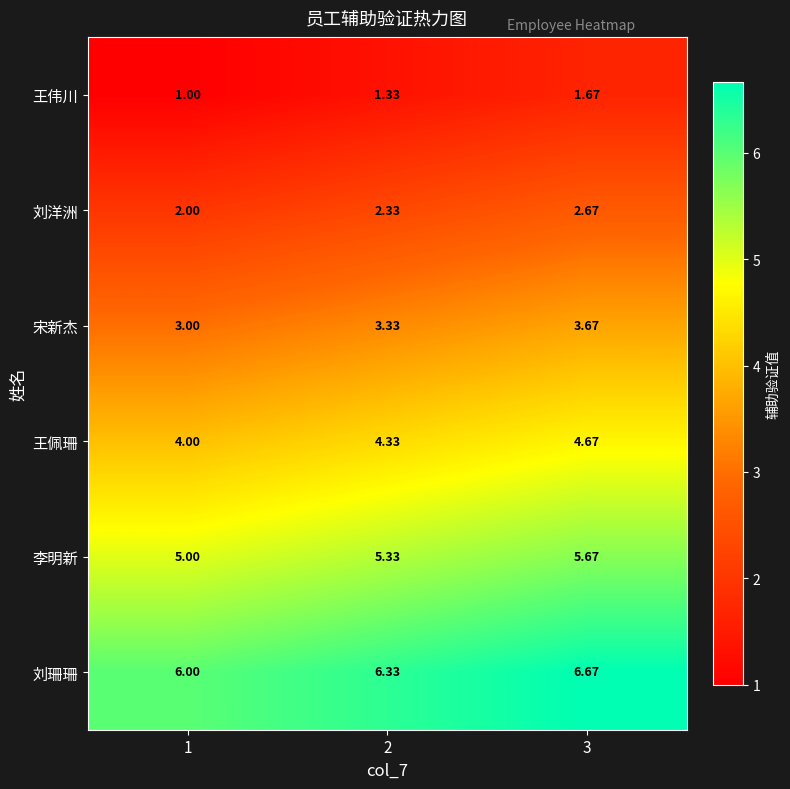

Rank the series by their average value, from lowest to highest.

王伟川, 刘洋洲, 宋新杰, 王佩珊, 李明新, 刘珊珊